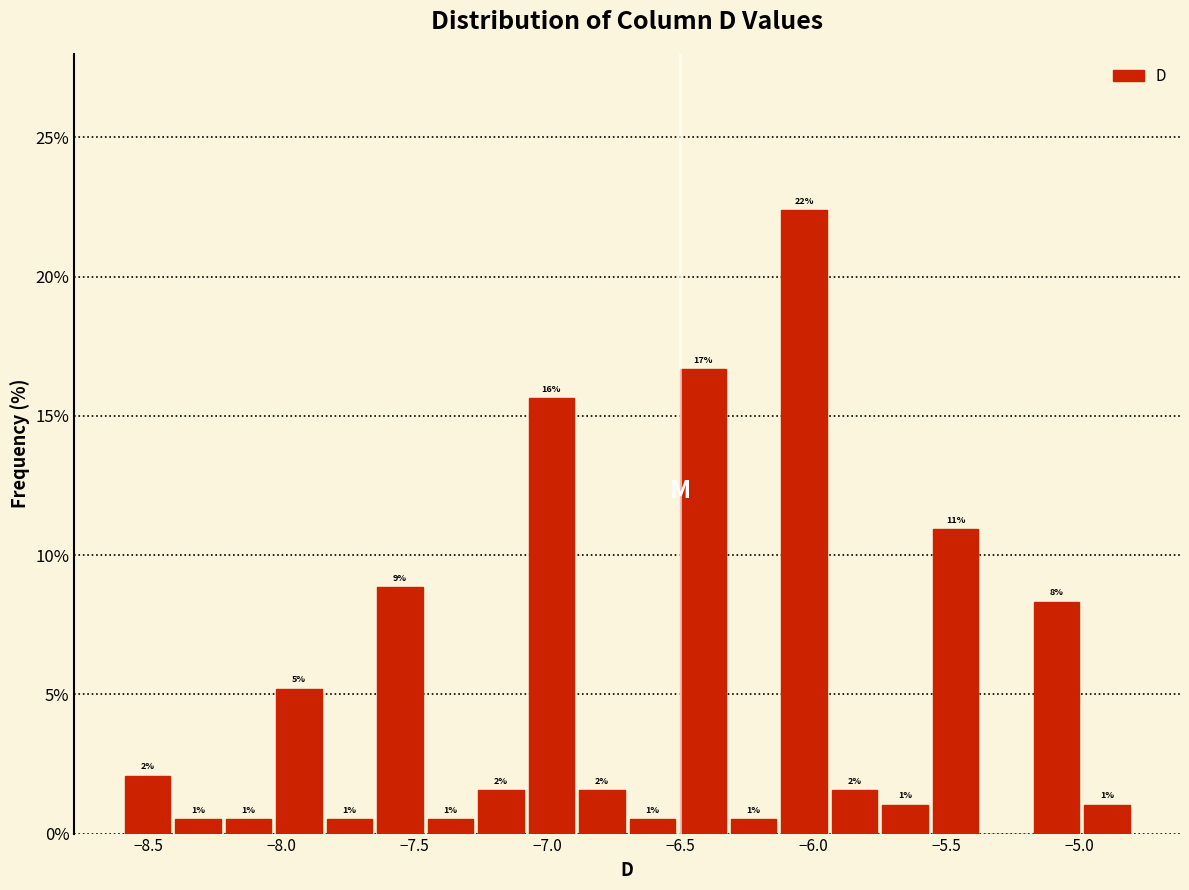

Around what value on the x-axis is the tallest bar? Give the approximate position of its centre, as read against the axis.

-6.05